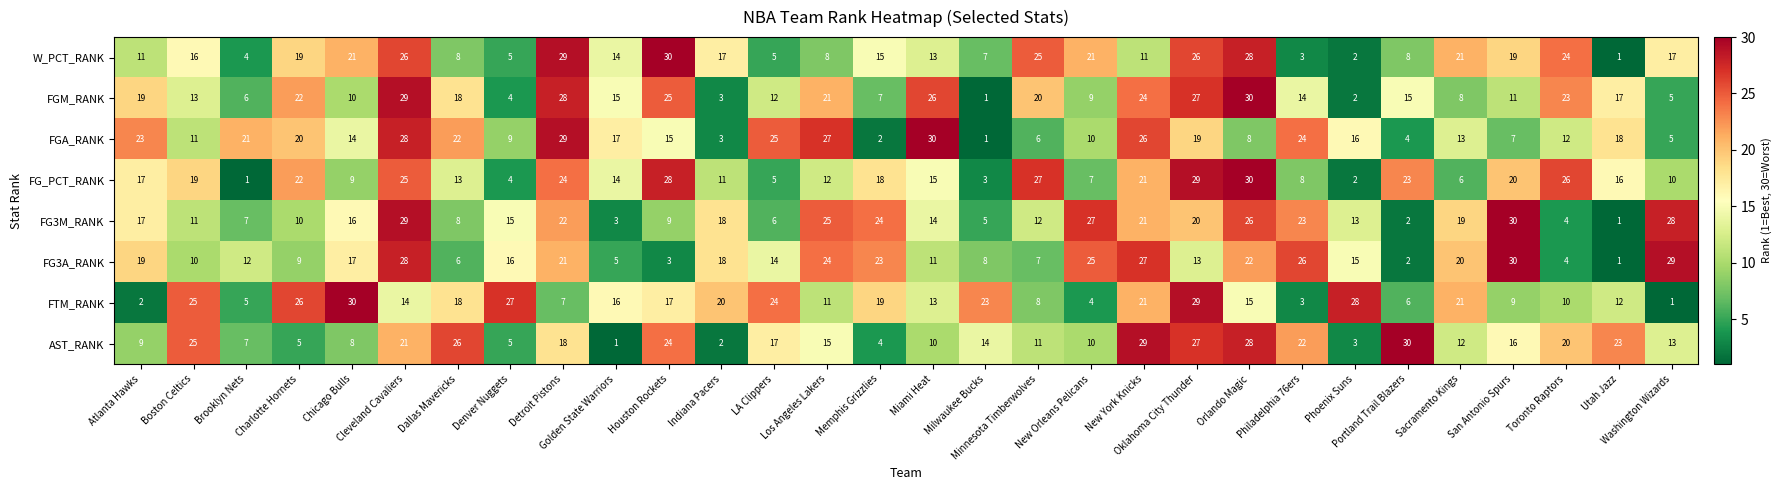

At how many categories does at least one series exceed 10?

30